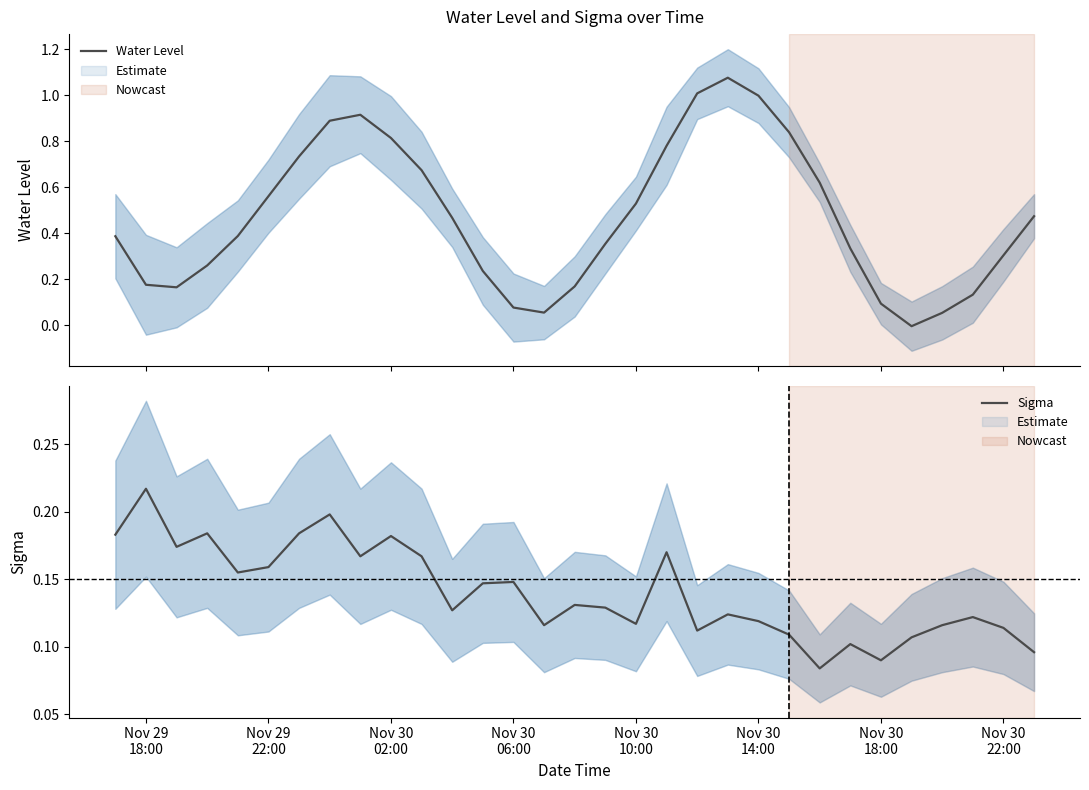

Reading left to right, list all the values displayed in this chart.

Water Level: 0.4	0.2	0.2	0.3	0.4	0.6	0.7	0.9	0.9	0.8	0.7	0.5	0.2	0.1	0.1	0.2	0.4	0.5	0.8	1.0	1.1	1.0	0.8	0.6	0.3	0.1	-0.0	0.1	0.1	0.3	0.5
Sigma: 0.2	0.2	0.2	0.2	0.2	0.2	0.2	0.2	0.2	0.2	0.2	0.1	0.1	0.1	0.1	0.1	0.1	0.1	0.2	0.1	0.1	0.1	0.1	0.1	0.1	0.1	0.1	0.1	0.1	0.1	0.1